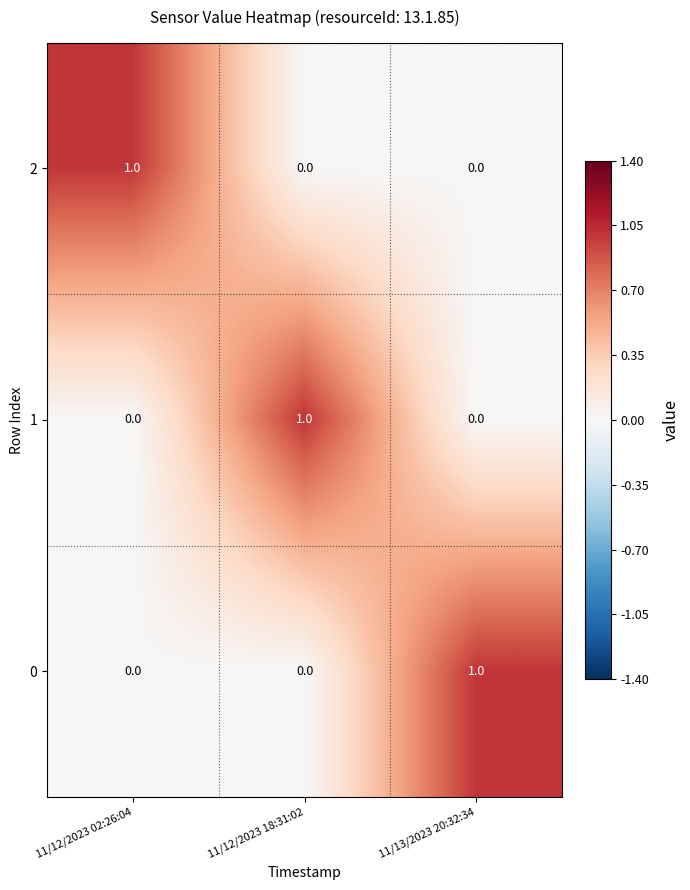

What is the difference between the highest and lowest values at 11/13/2023 20:32:34?

1